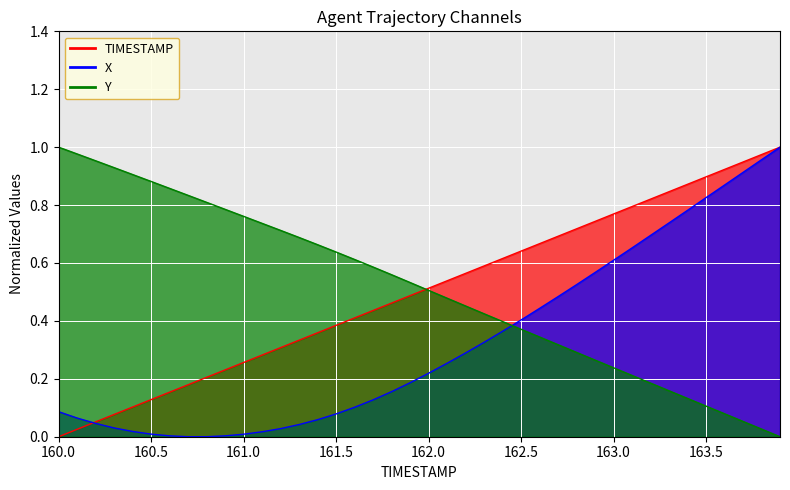

The value of X at 162.8 is 0.5. True or false?

True